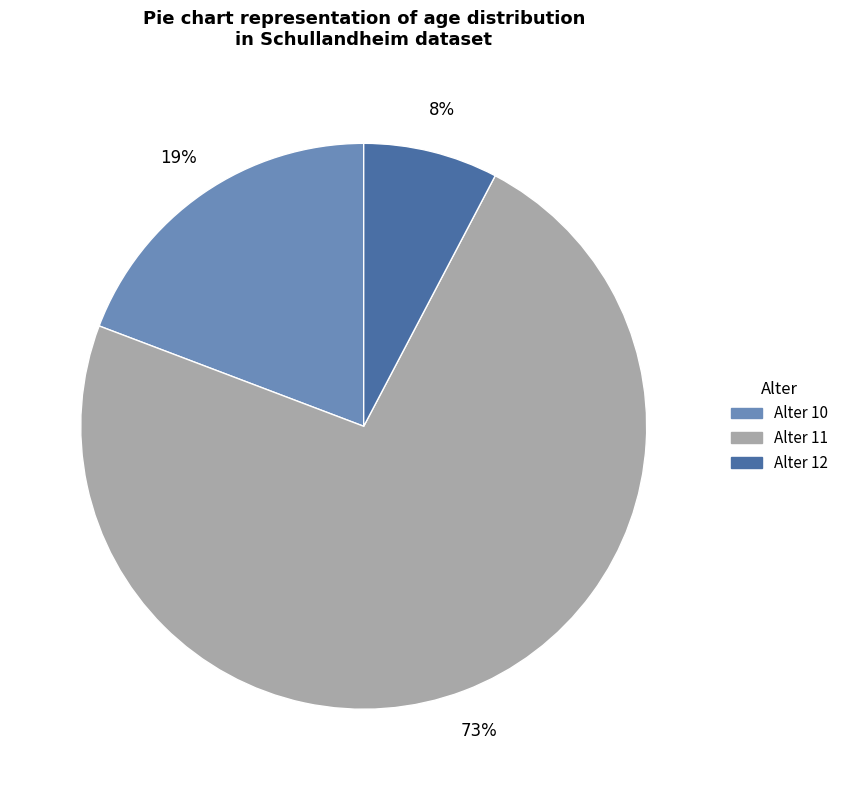

Which category has the biggest portion of the pie?

Alter 11